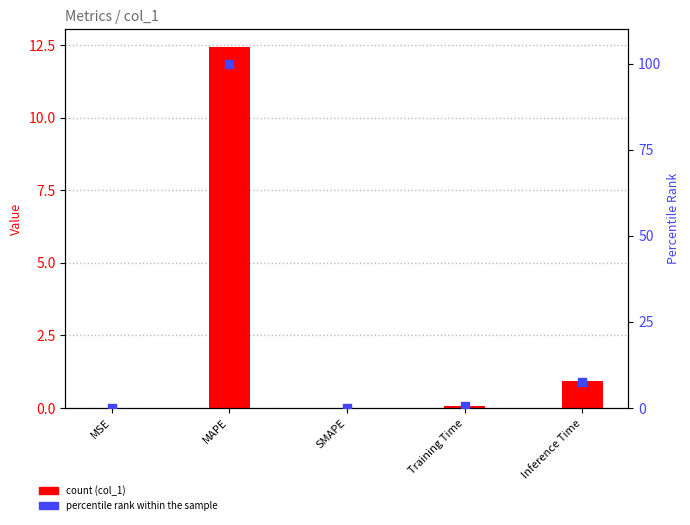

Is the value of percentile rank within the sample at Training Time greater than the value of col_1 at MSE?

Yes